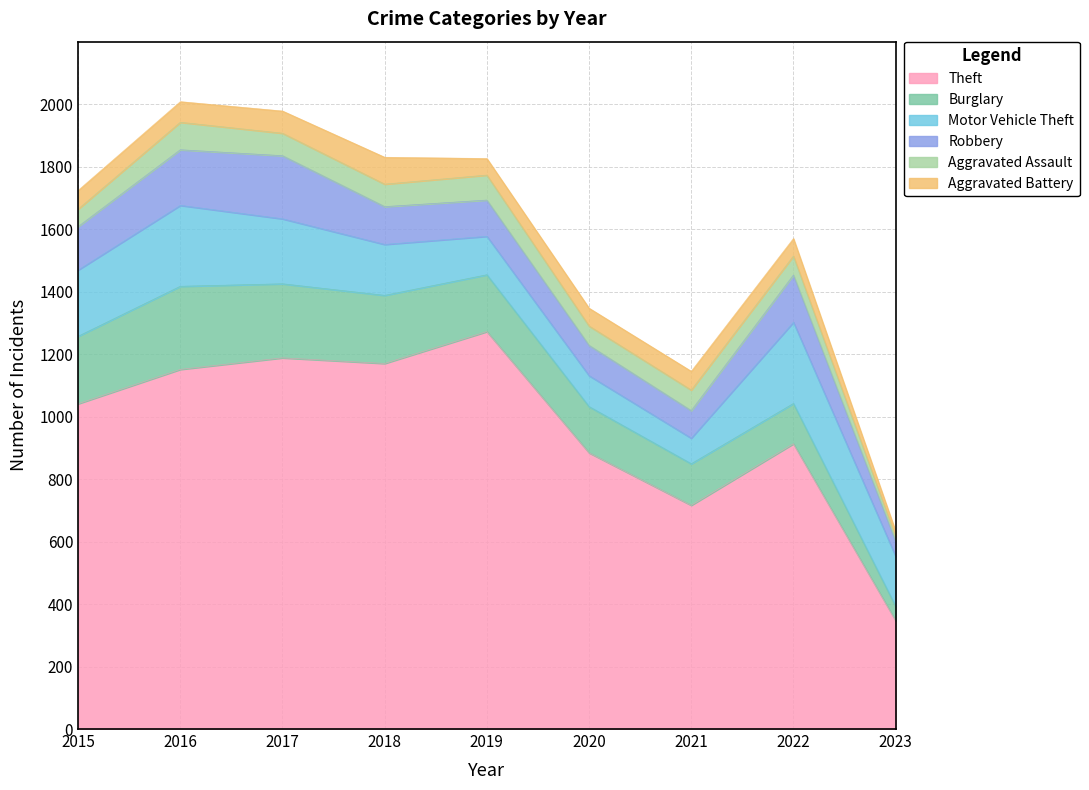

What is the difference between the Theft values at 2018 and 2015?

129